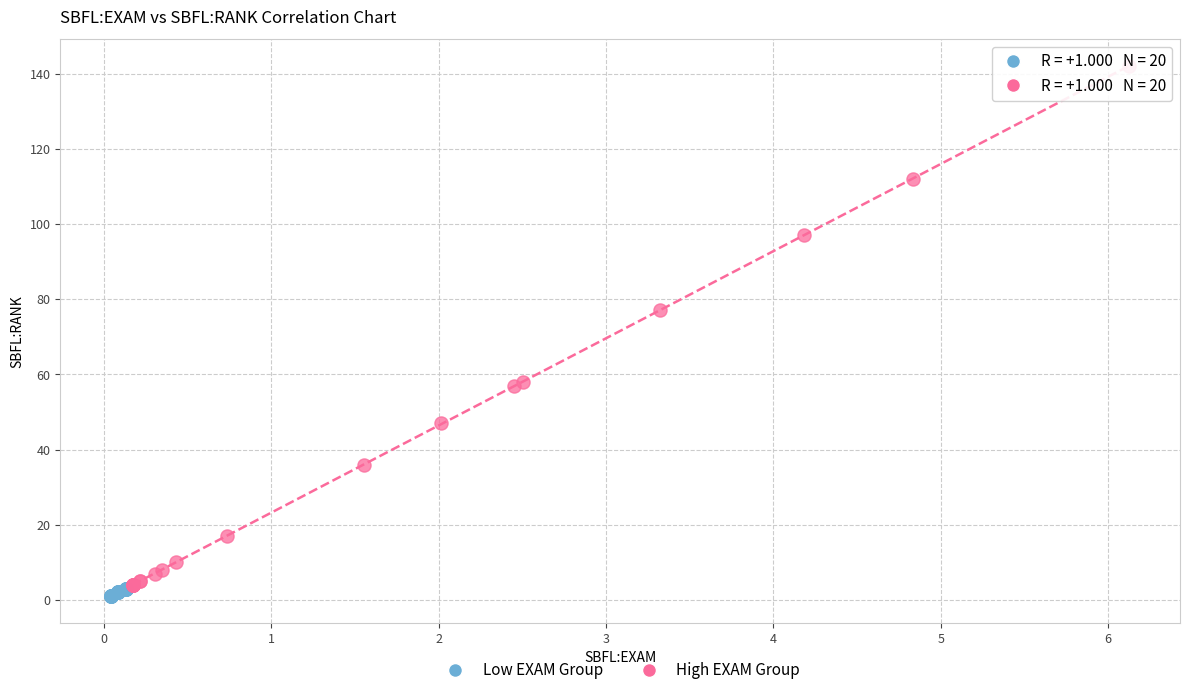

Which series reaches the minimum Y coordinate?

Low EXAM Group